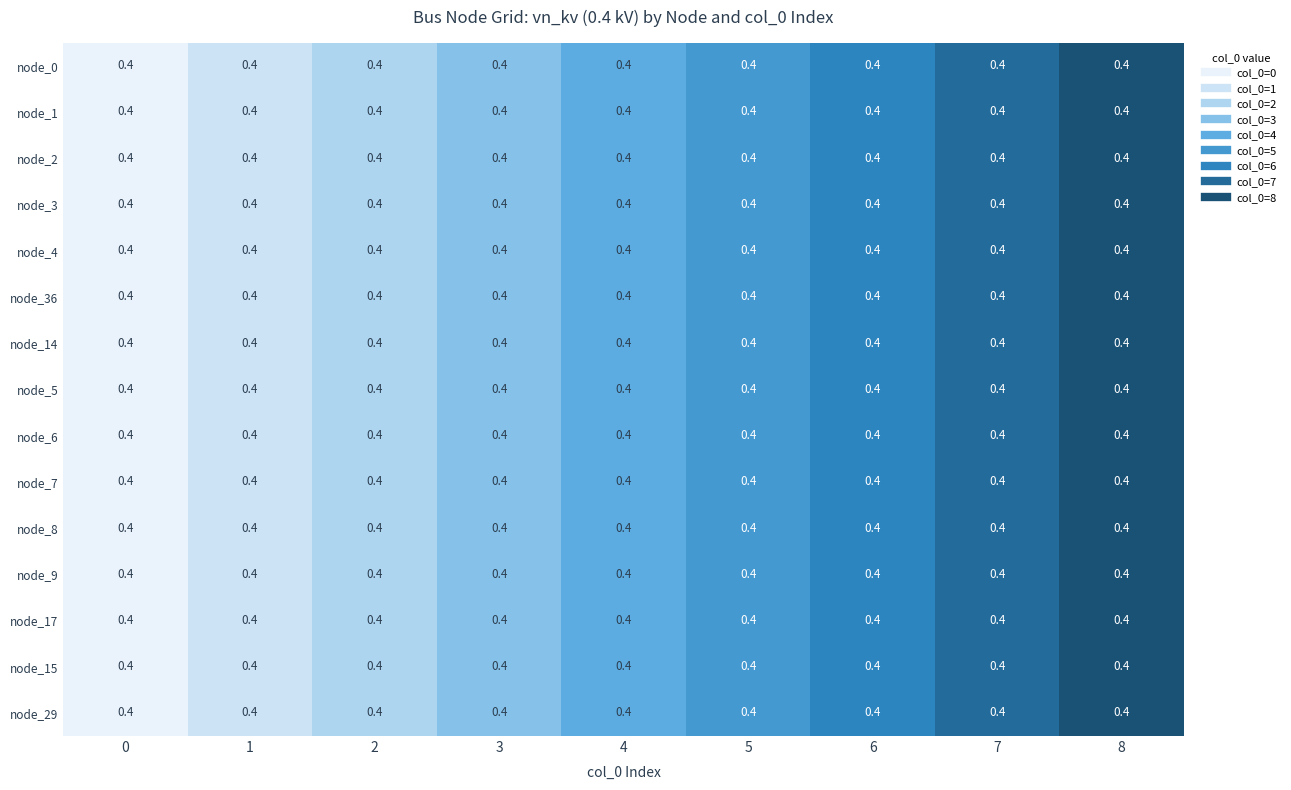

Rank the series at 1 from lowest to highest value.

node_0, node_1, node_2, node_3, node_4, node_36, node_14, node_5, node_6, node_7, node_8, node_9, node_17, node_15, node_29